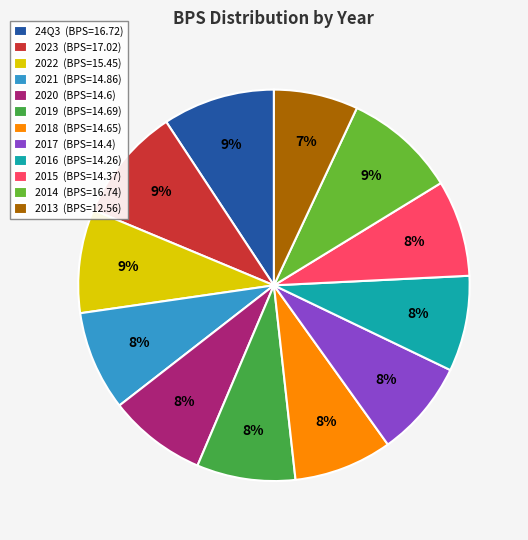

True or false: 2016 accounts for 8% of the total.

True